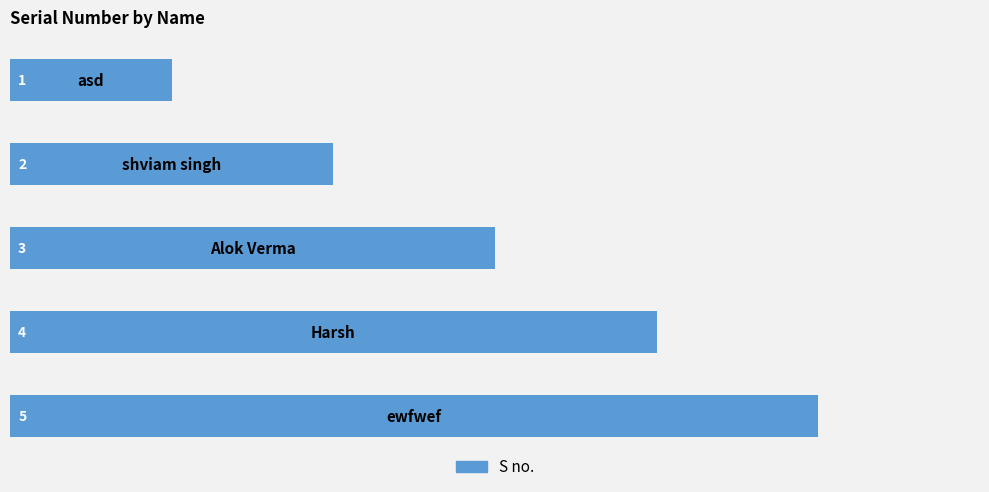

What is the average value?

3